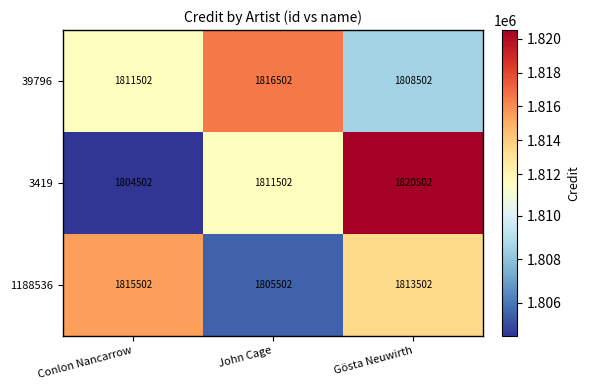

Which category has the highest value across all series?

Gösta Neuwirth